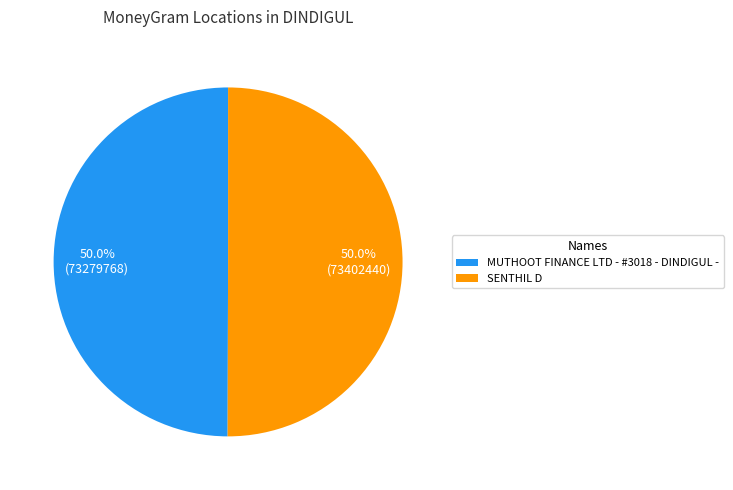

True or false: MUTHOOT FINANCE LTD - #3018 - DINDIGUL - accounts for 37% of the total.

False